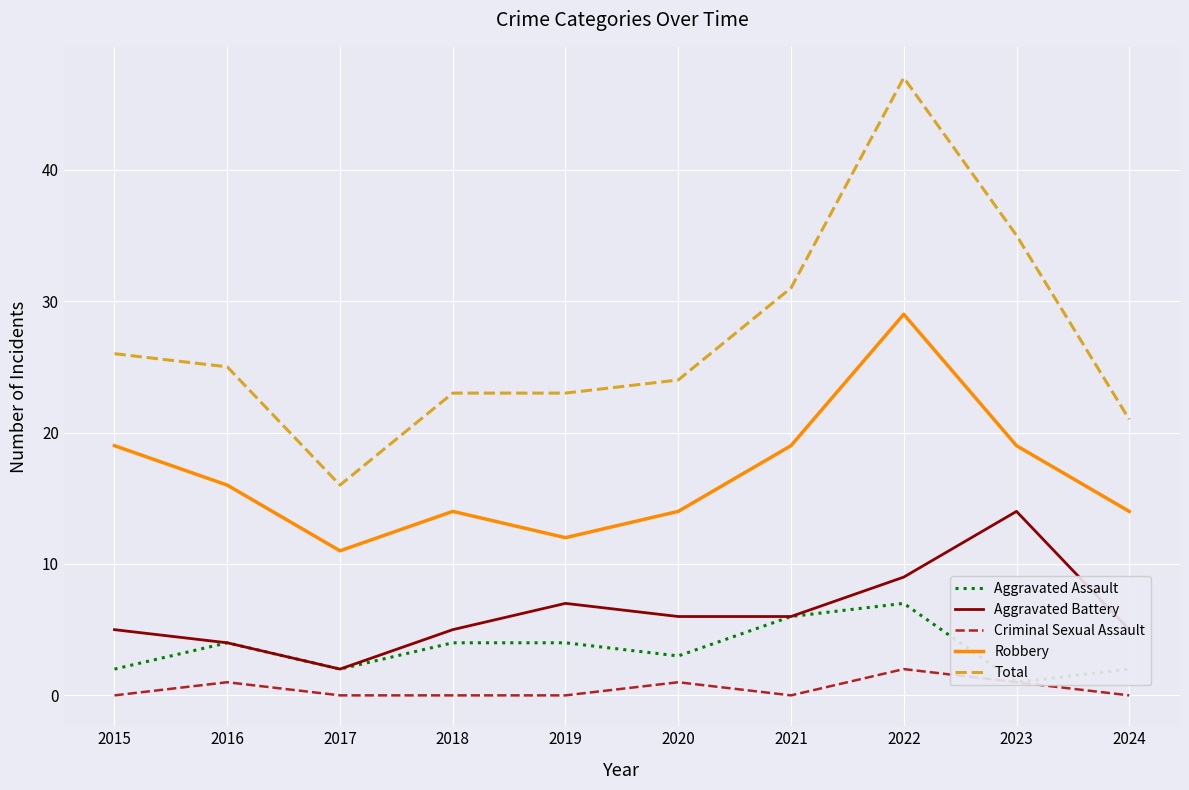

What is the value of the Aggravated Assault point at the 8th from the left?

7